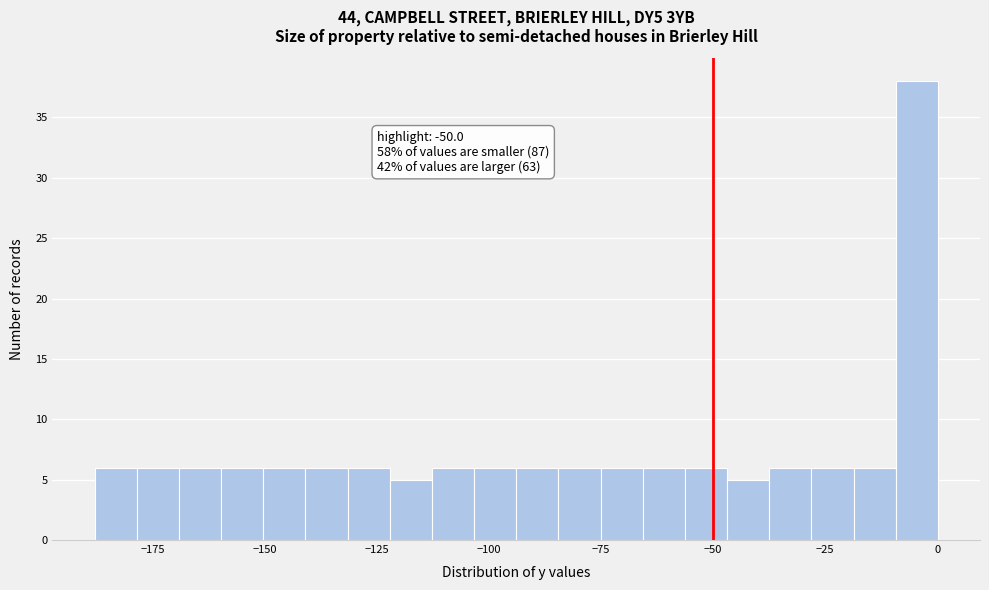

Read against the x-axis, roughly where is the centre of the tallest bar?

-5